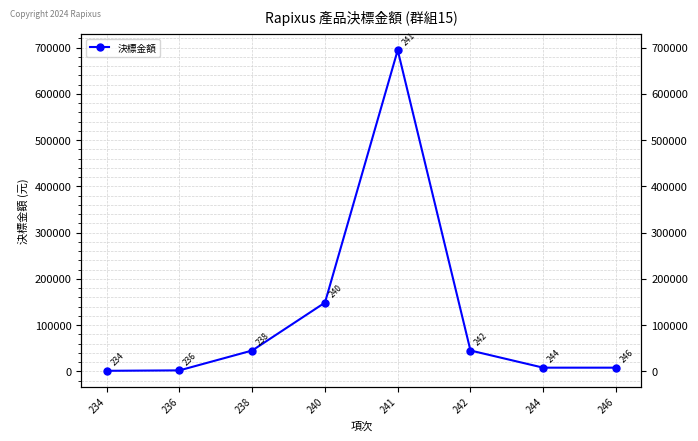

What is the value of the 7th point from the left?

8088